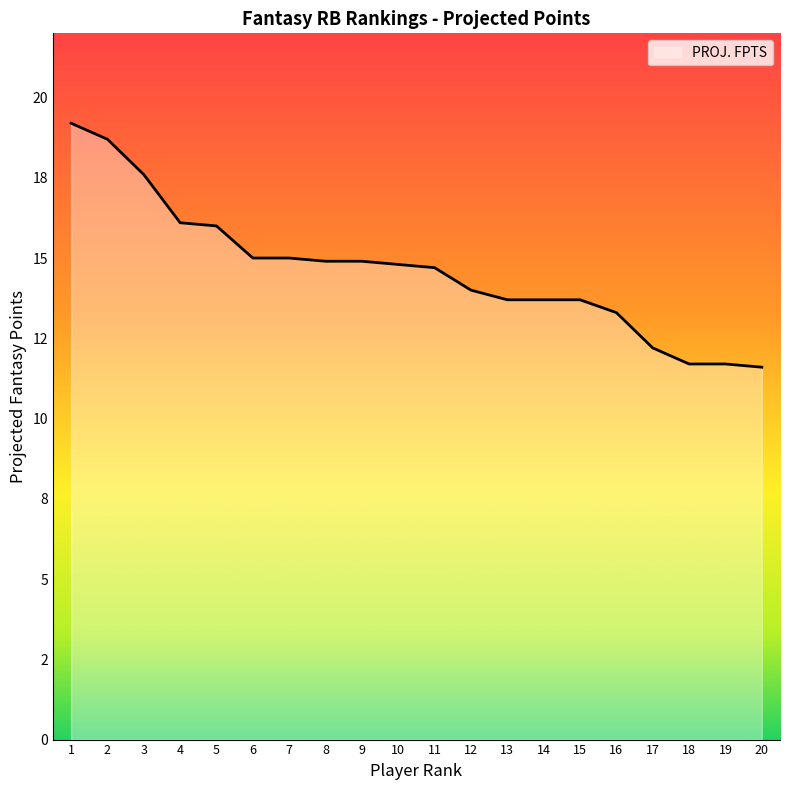

Does the chart have visible grid lines?

No